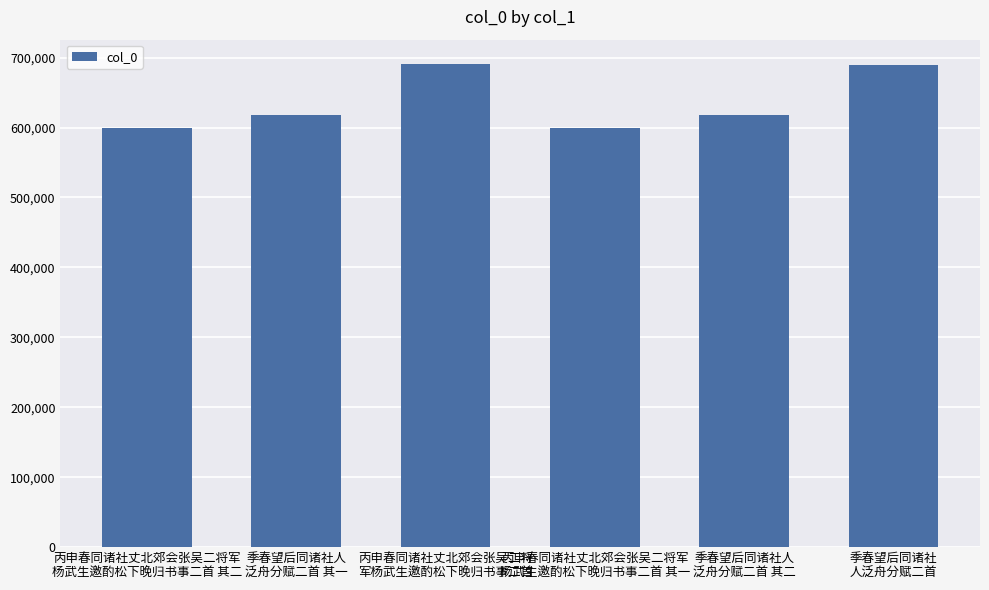

Does the chart contain any negative values?

No